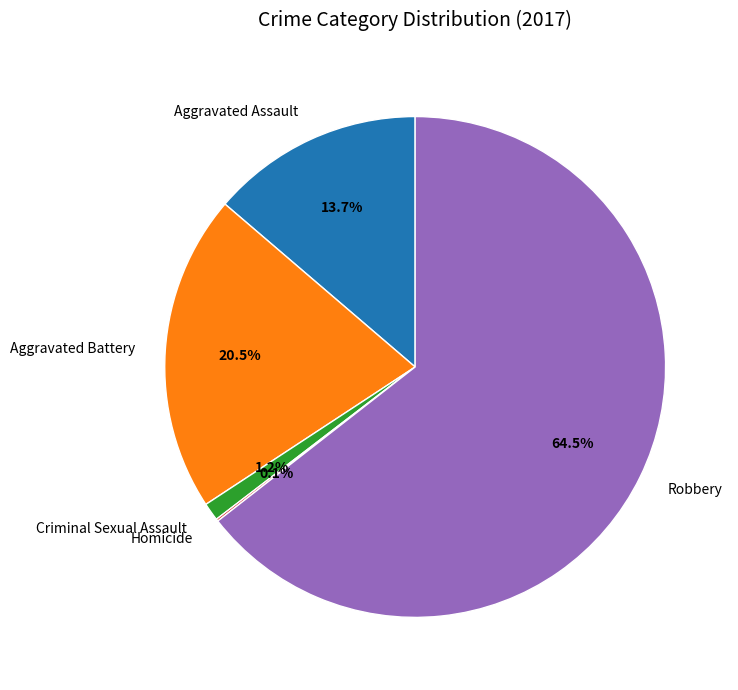

Do Criminal Sexual Assault and Aggravated Battery together represent more than half of the pie?

No